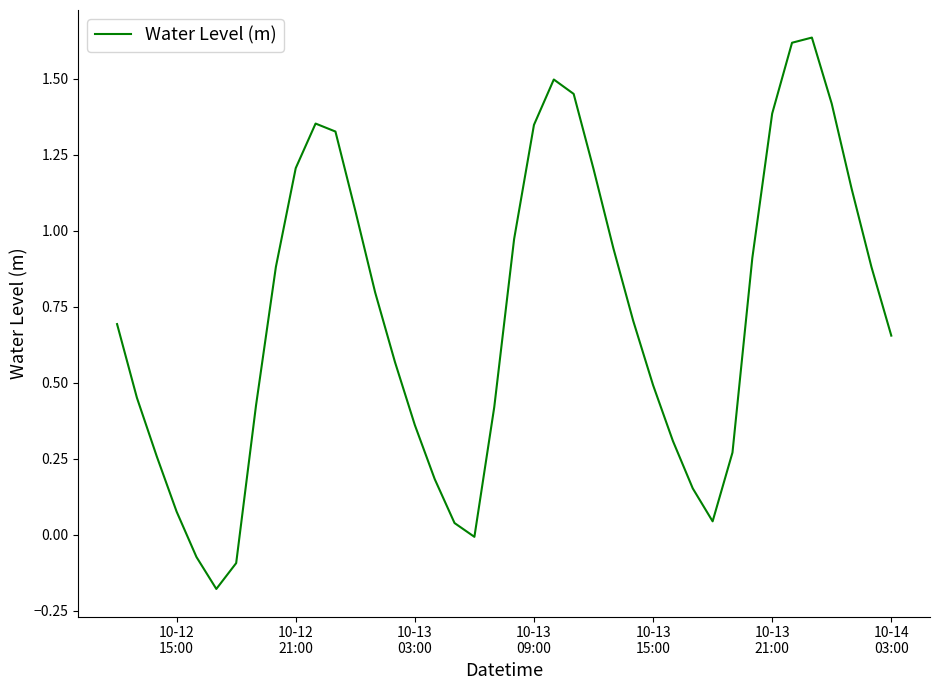

What is the difference between the maximum and minimum values?

1.8